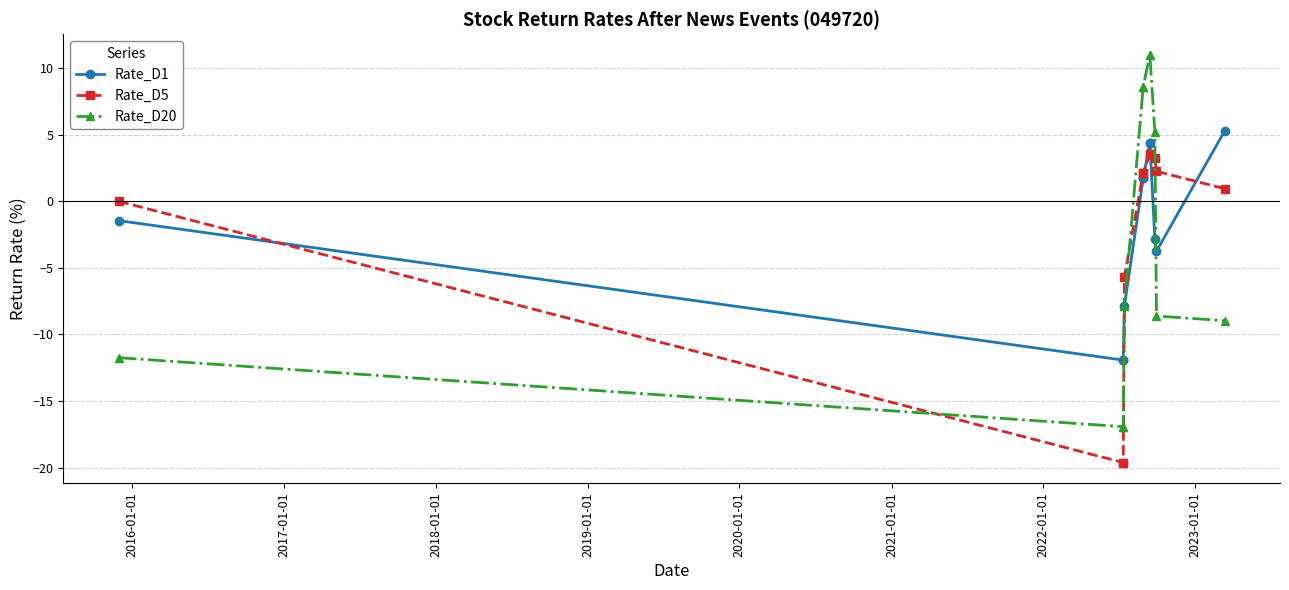

True or false: Rate_D1 has more than 0 interior local peaks.

False